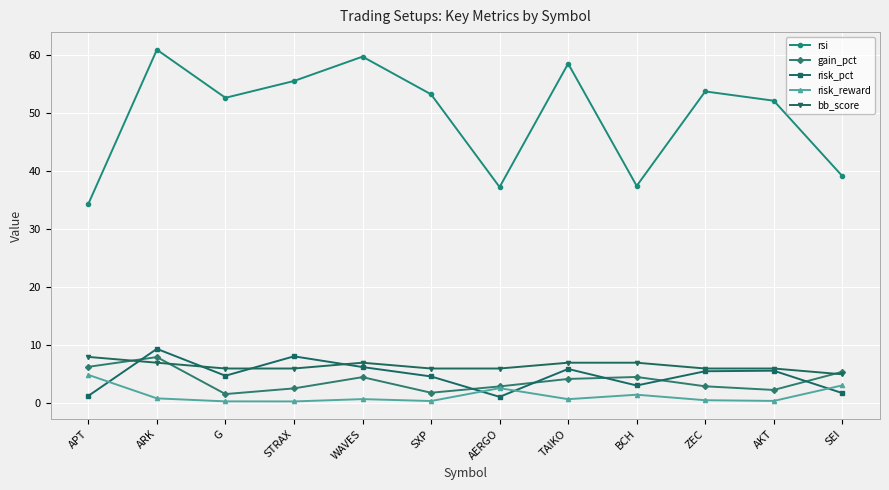

What is the approximate value of rsi at BCH?

37.5